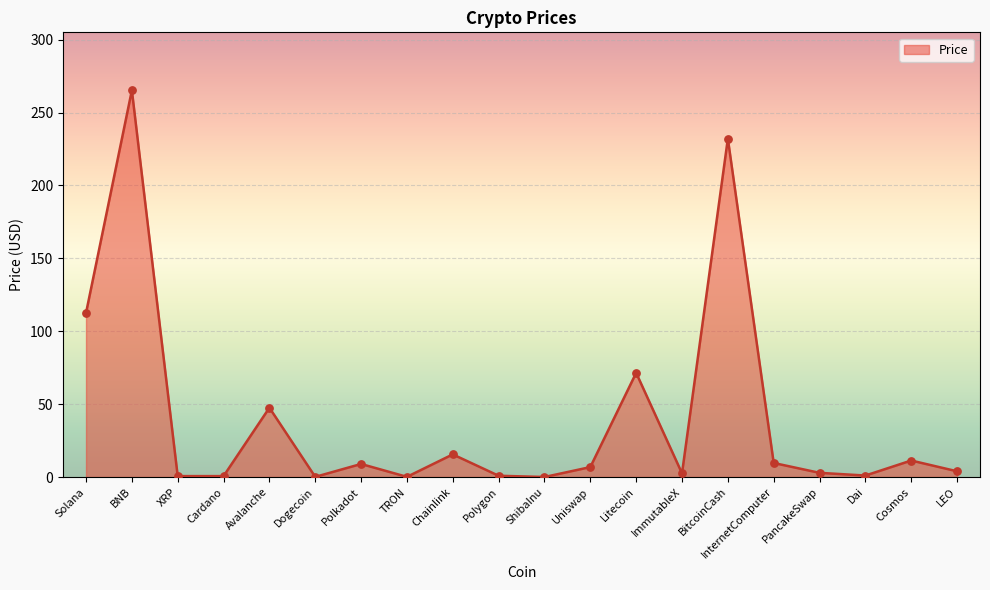

What is the ratio of the value at Cosmos to the value at Avalanche?

0.2